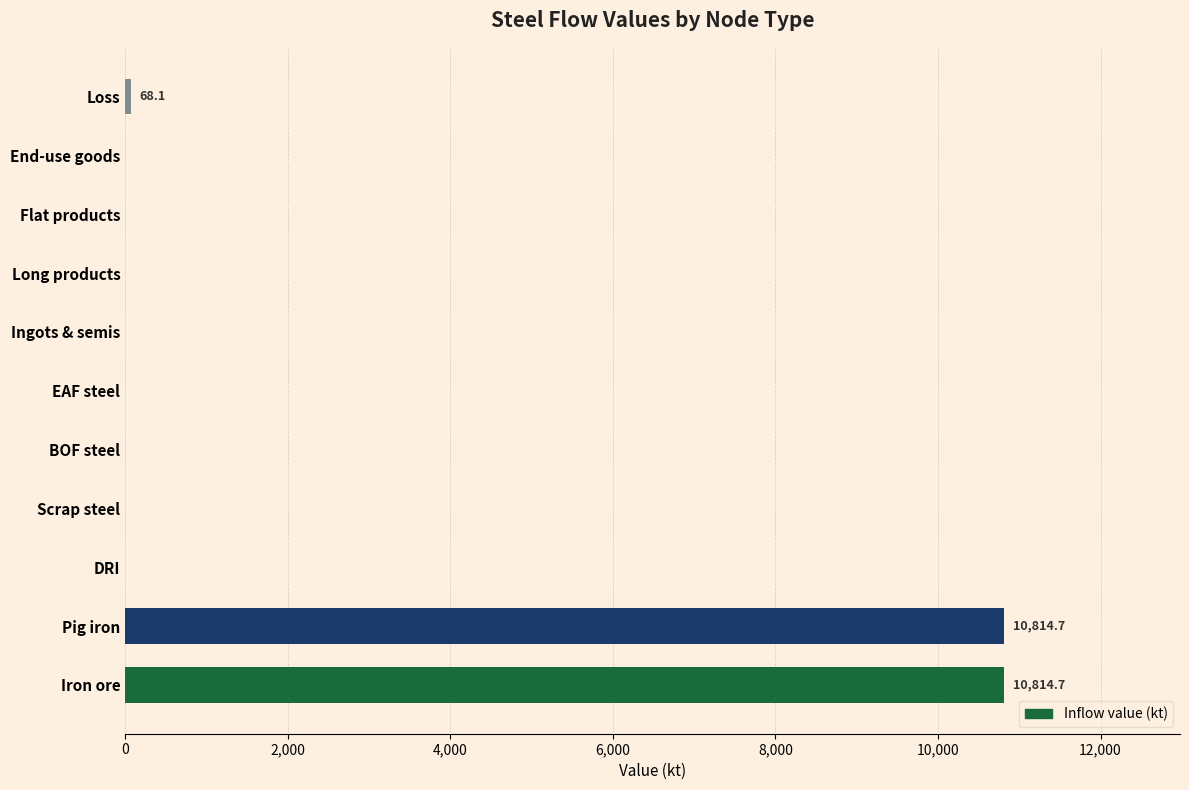

The chart shows a value of -6872.6 at Ingots & semis. True or false?

False